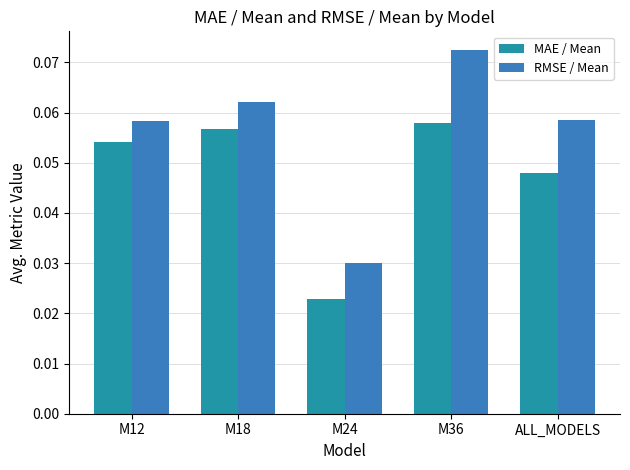

What is the label of the 2nd bar from the left?

M18